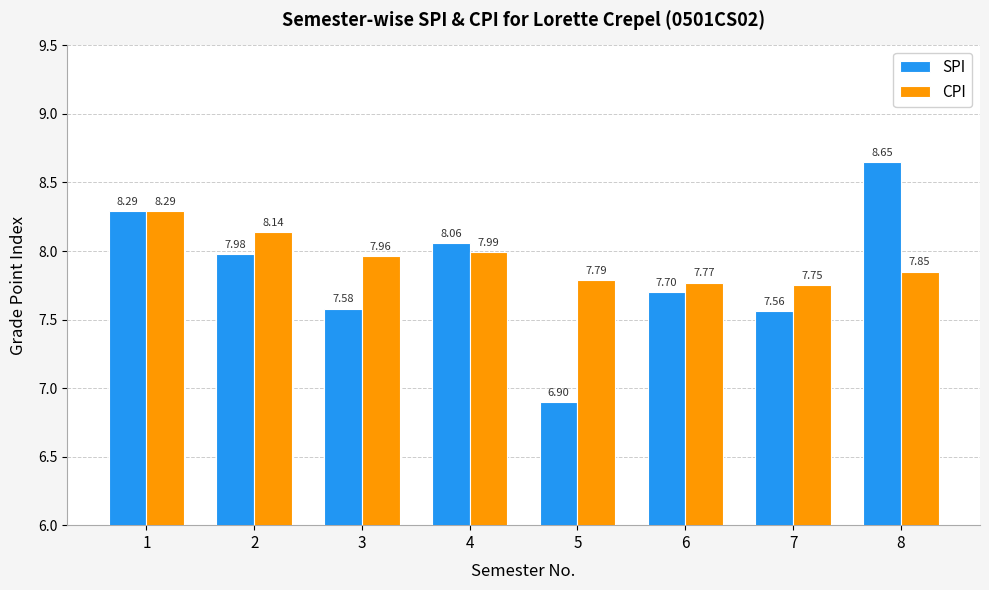

Is the value of CPI at 6 greater than the value of SPI at 4?

No